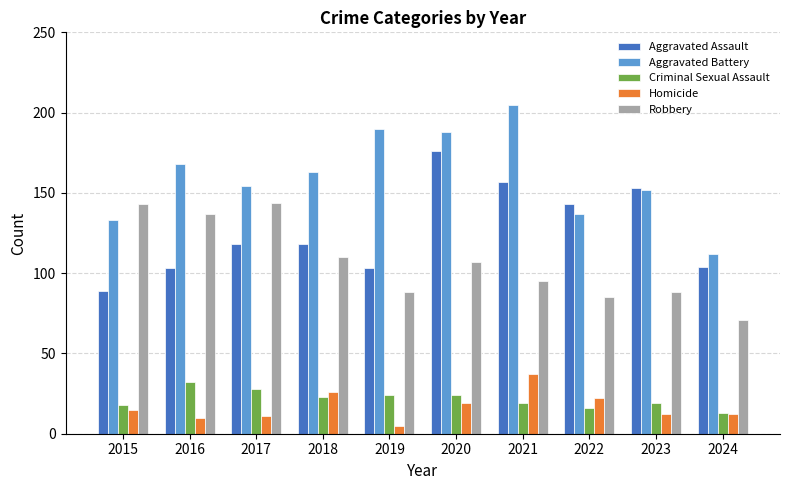

Is it true that Aggravated Assault equals 120 at 2020?

False